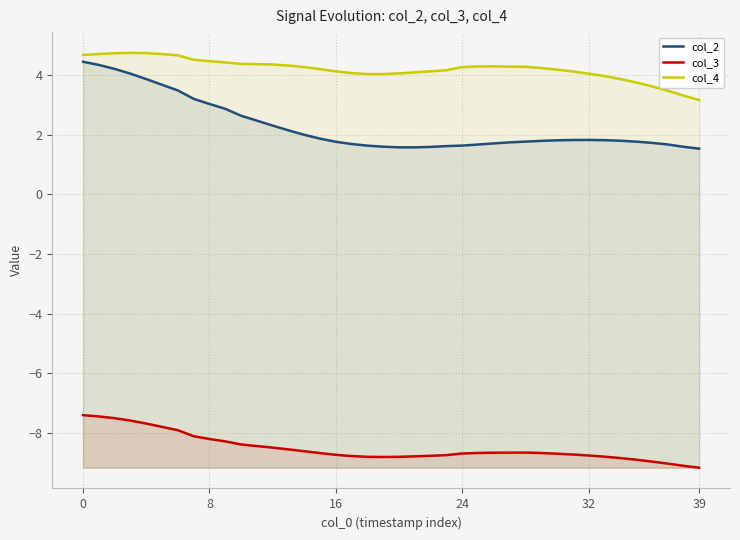

How many lines are shown in the chart?

3